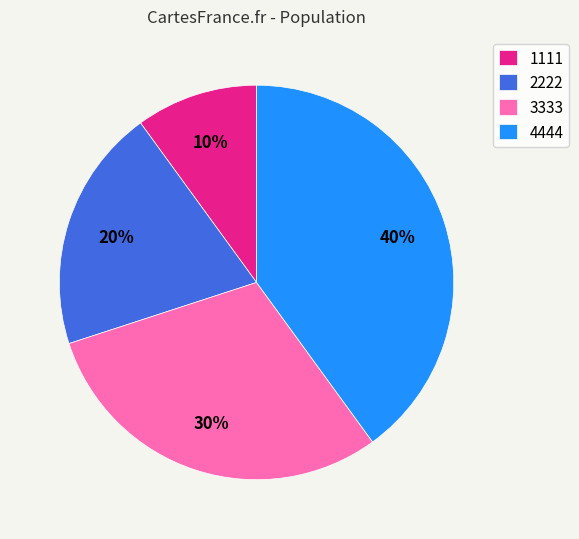

Which has a higher value, 2222 or 3333?

3333